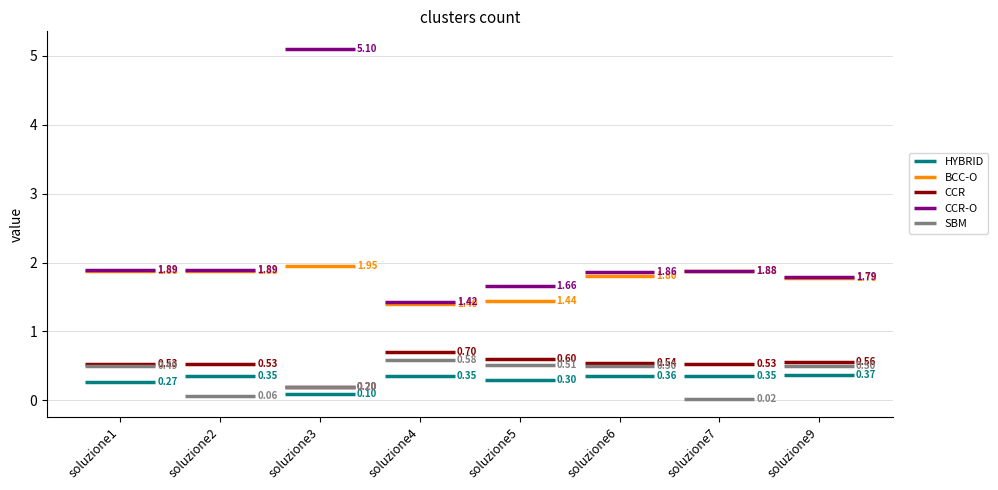

What is the highest value of the BCC-O series?

1.9